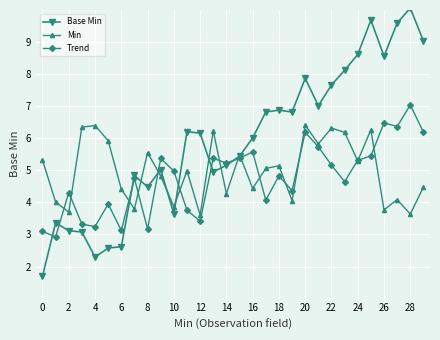

Count the number of categories in the chart.

30